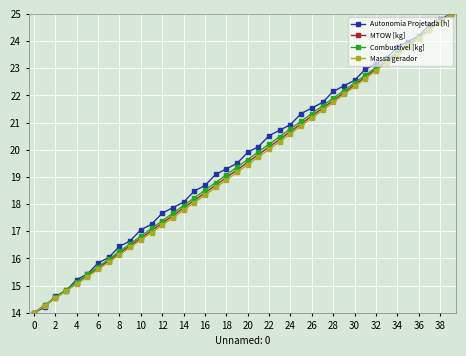

What is the maximum value shown in the chart?

25.0